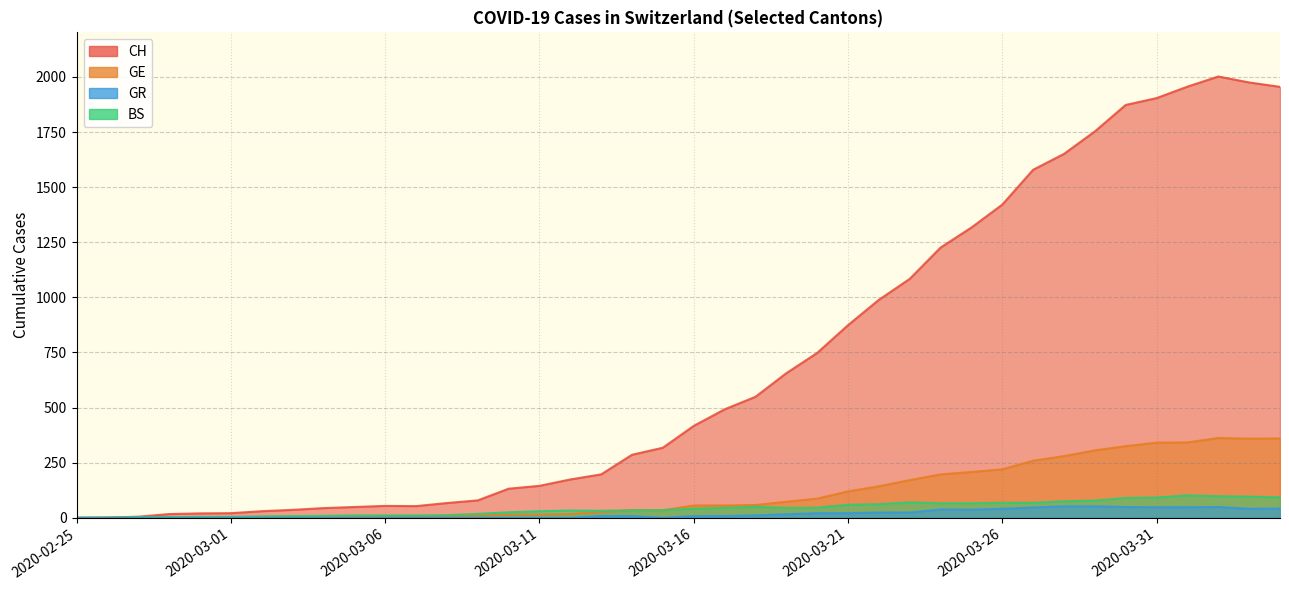

How many interior local peaks does the BS series have?

4